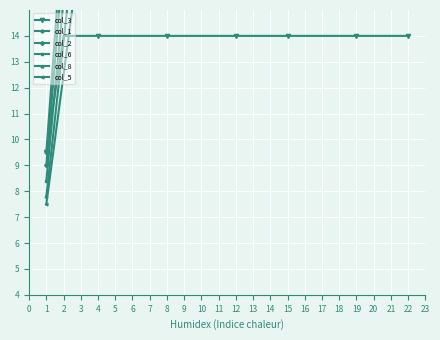

What is the greatest value displayed?

171.5